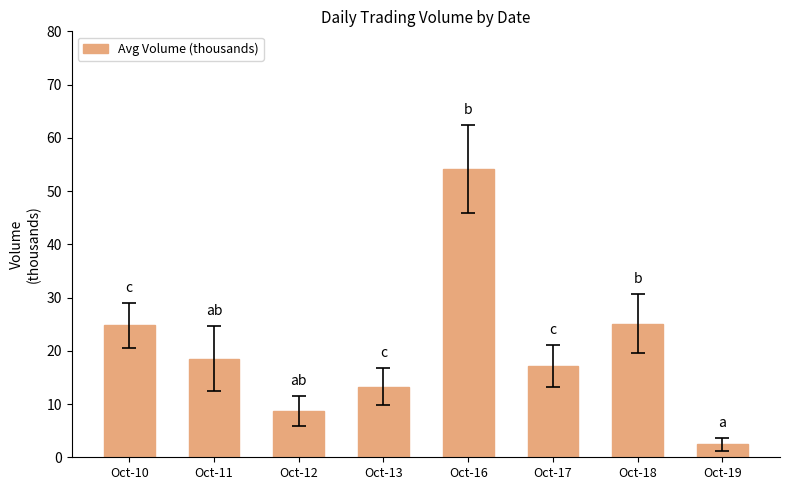

Are the bars grouped side by side (vs. stacked)?

No